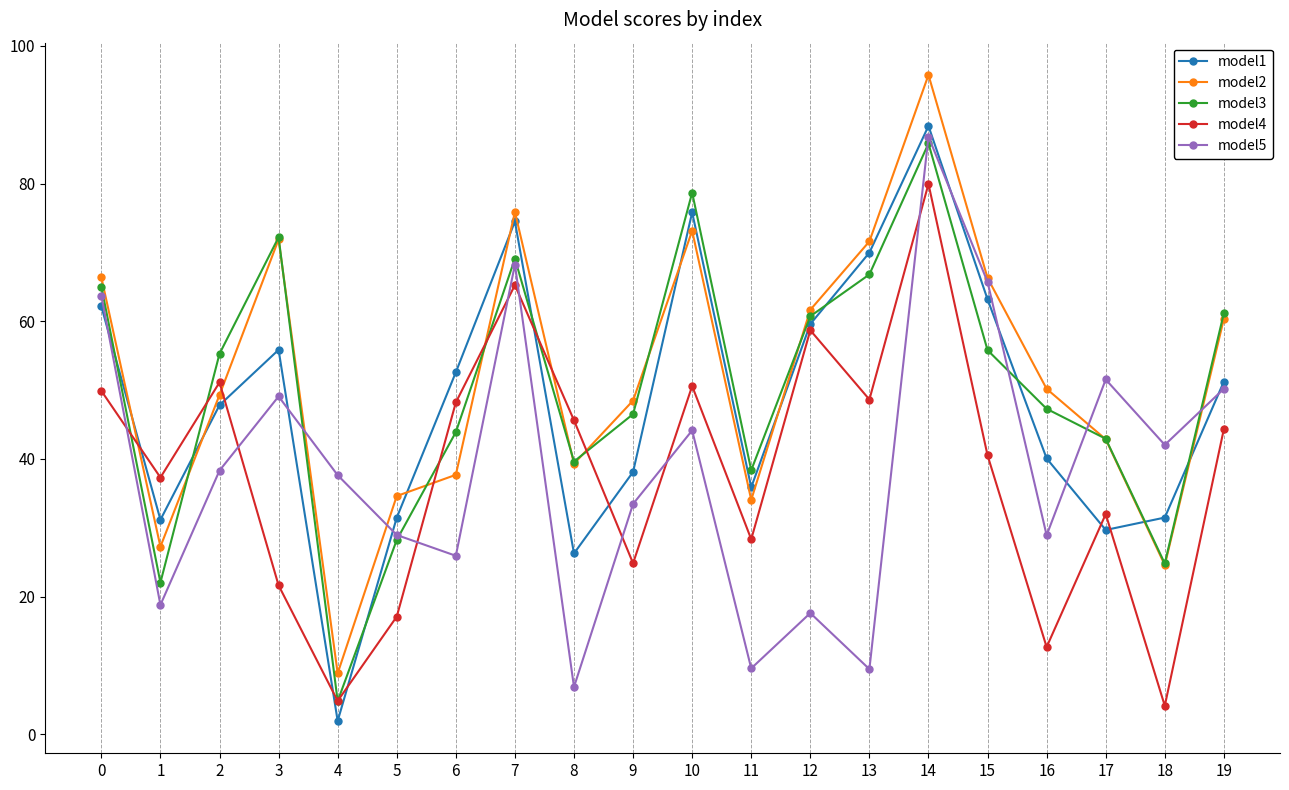

What is the maximum value shown in the chart?

95.8